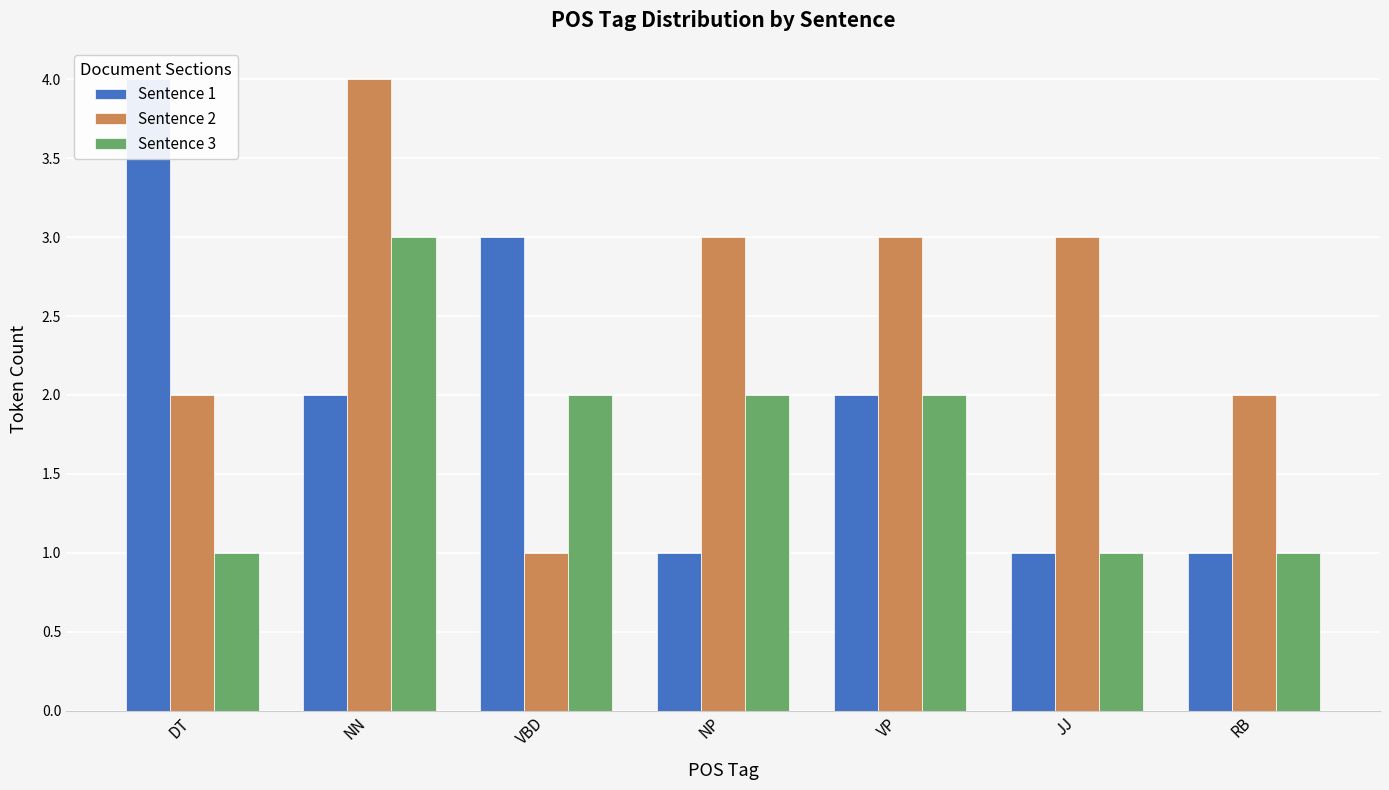

Which series changed the most between JJ and RB?

Sentence 2